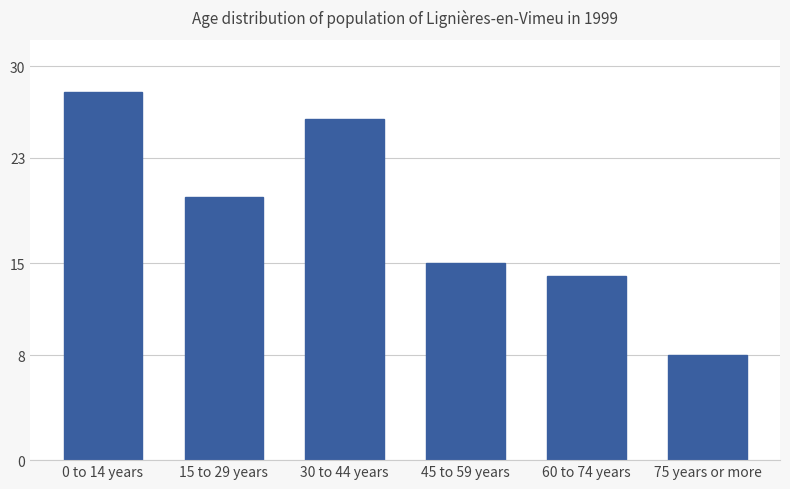

Which has a higher value, 0 to 14 years or 15 to 29 years?

0 to 14 years